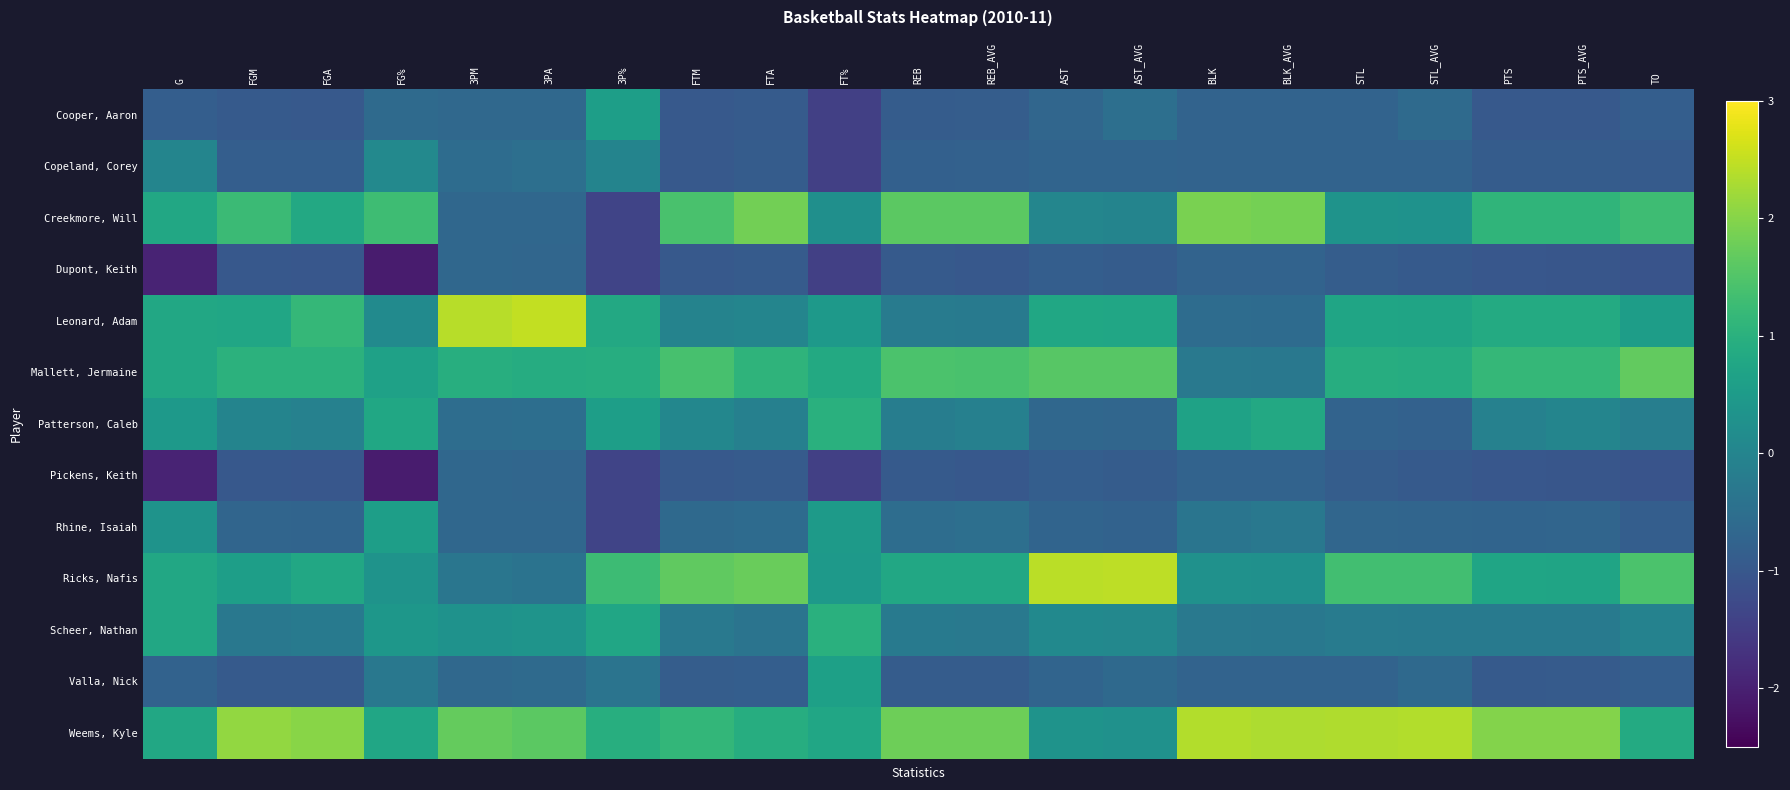

How many categories are shown in the chart?

21